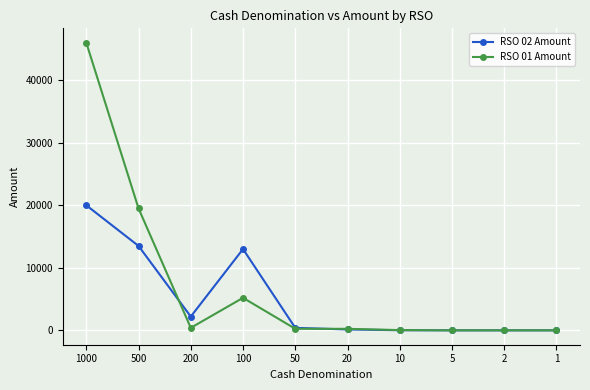

Which series has the widest spread of values?

RSO 01 Amount